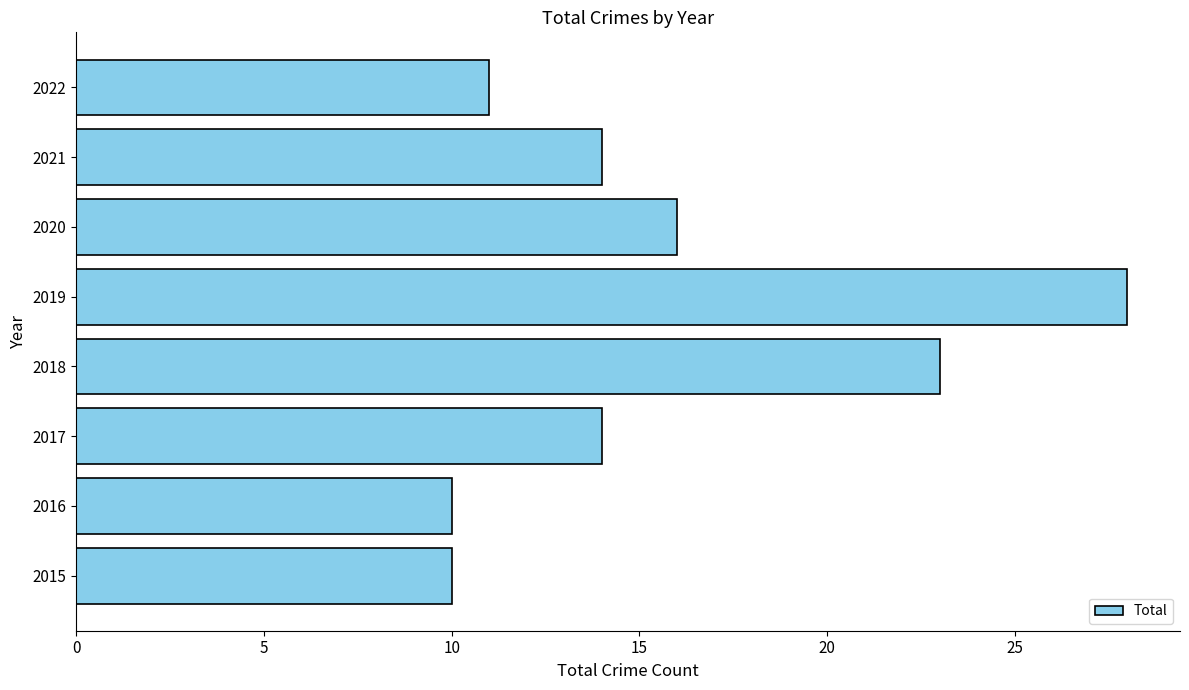

Reading bottom to top, transcribe all the data shown in this chart.

2015=10	2016=10	2017=14	2018=23	2019=28	2020=16	2021=14	2022=11